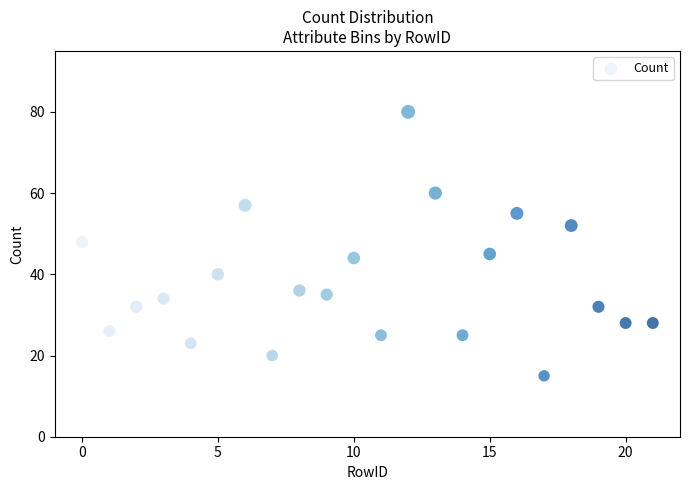

What Y value in the scatter plot is closest to 47?

48